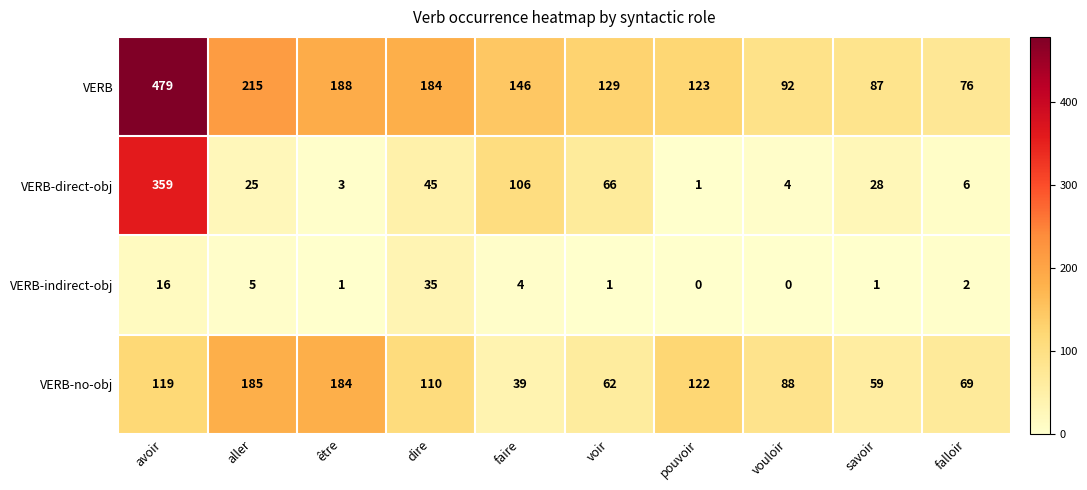

What is the difference between the maximum and minimum values in the VERB series?

403